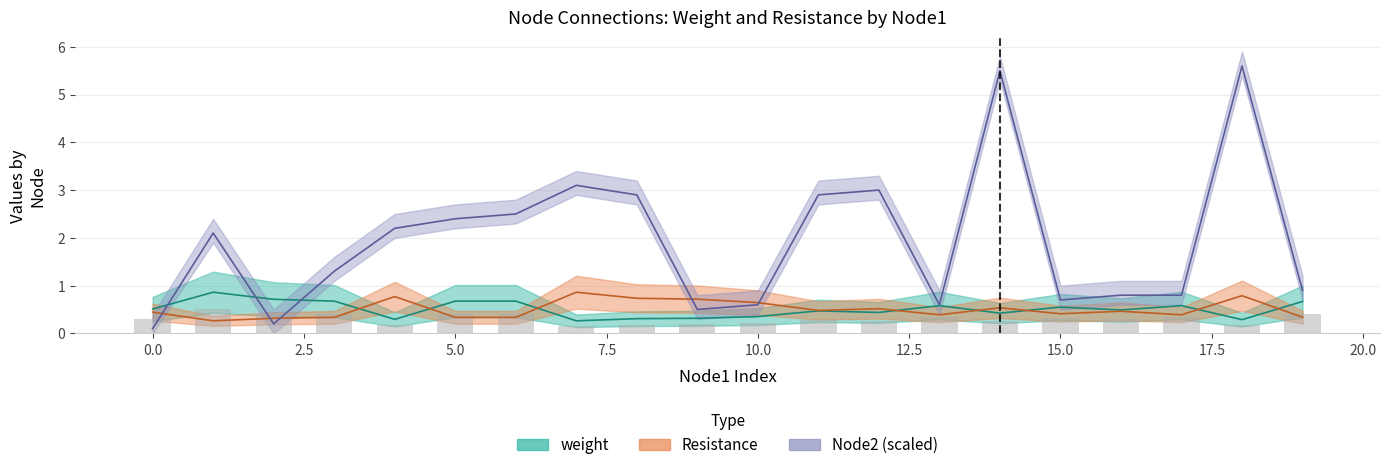

Where does the Node2_scaled series first go above 2?

1